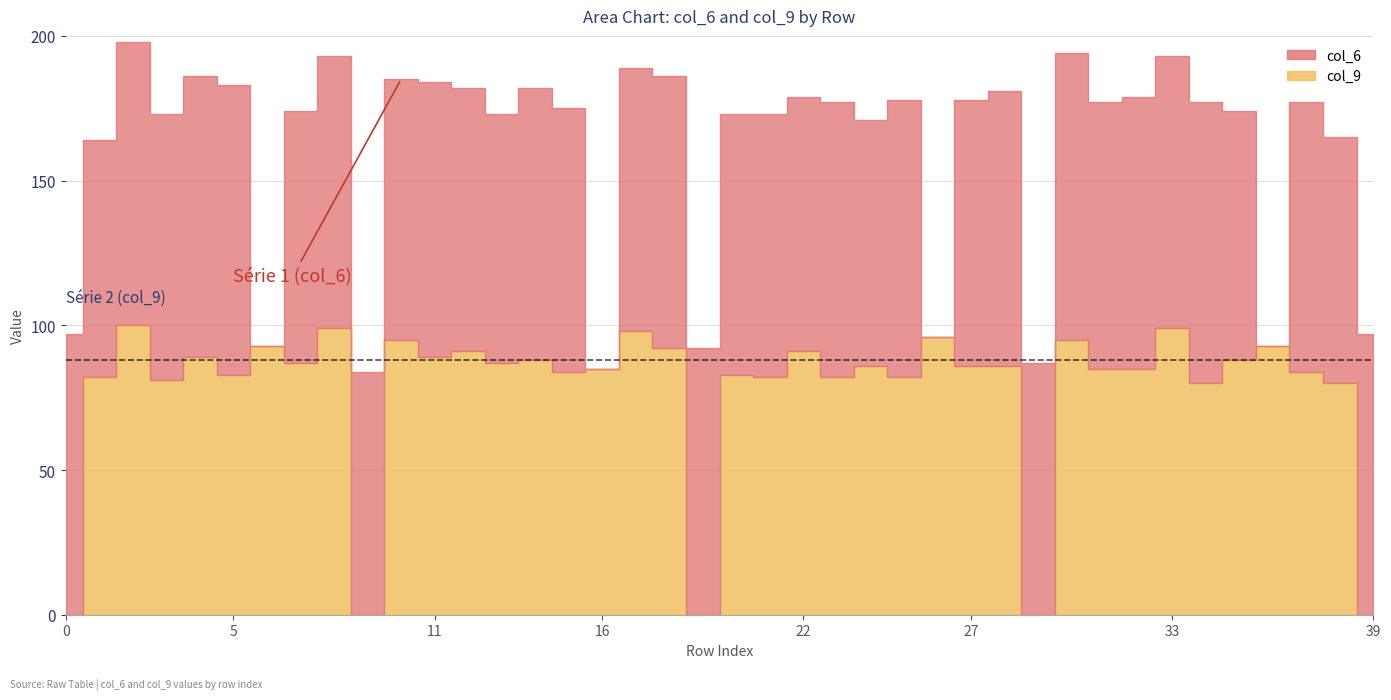

How many categories are shown in the chart?

40